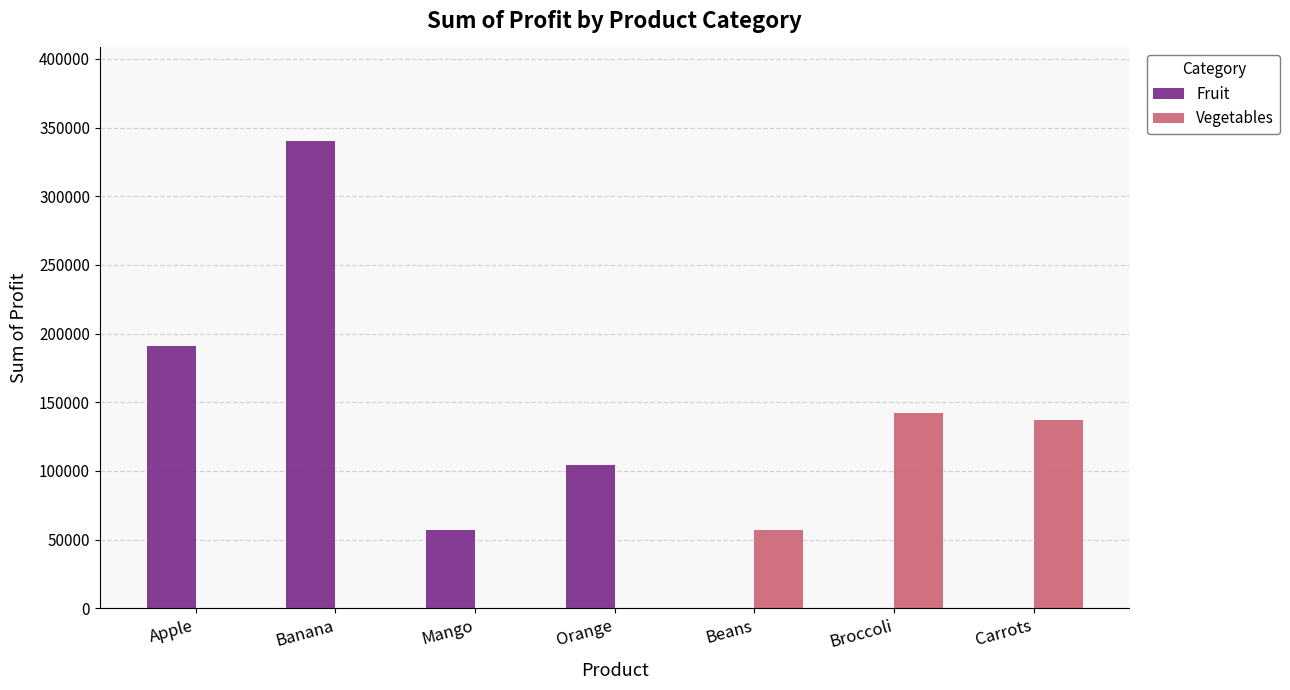

How many values in the Vegetables series exceed 0?

3